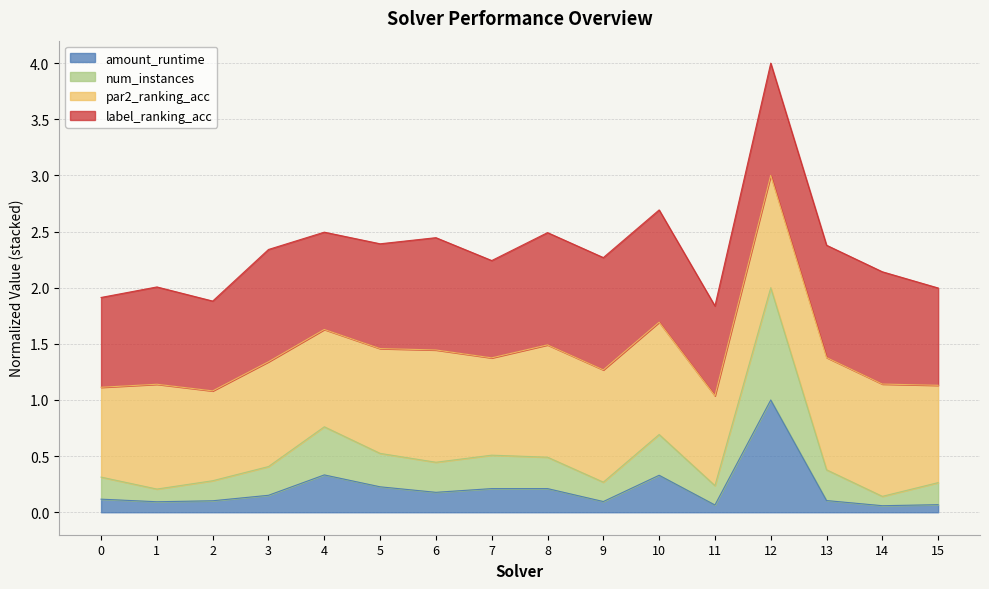

True or false: amount_runtime and num_instances intersect in this chart.

False